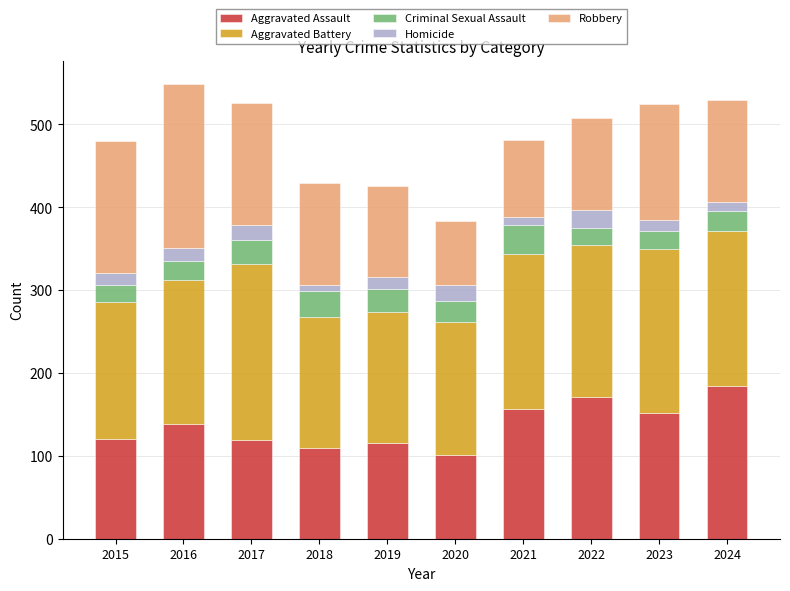

What is the difference between the maximum and second lowest values in the Aggravated Assault series?

75